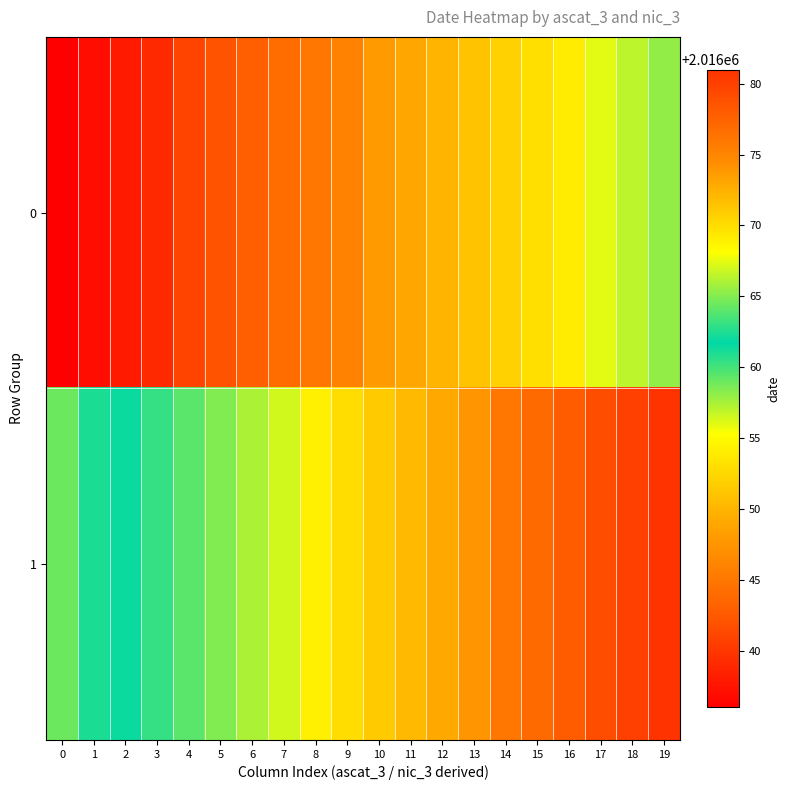

What is the greatest value displayed?

2016081